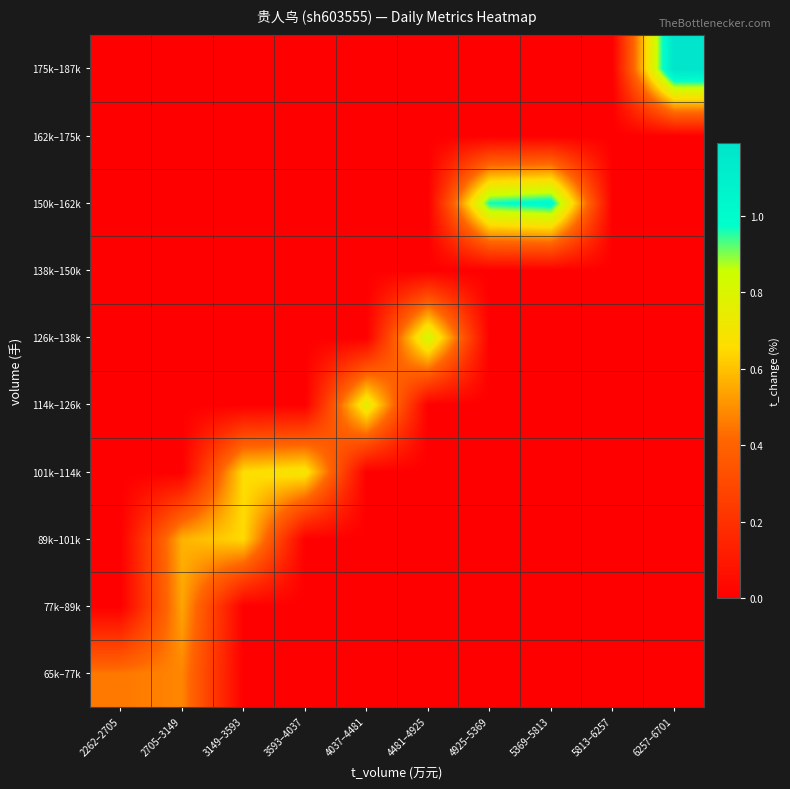

Which series has the widest spread of values?

175k–187k